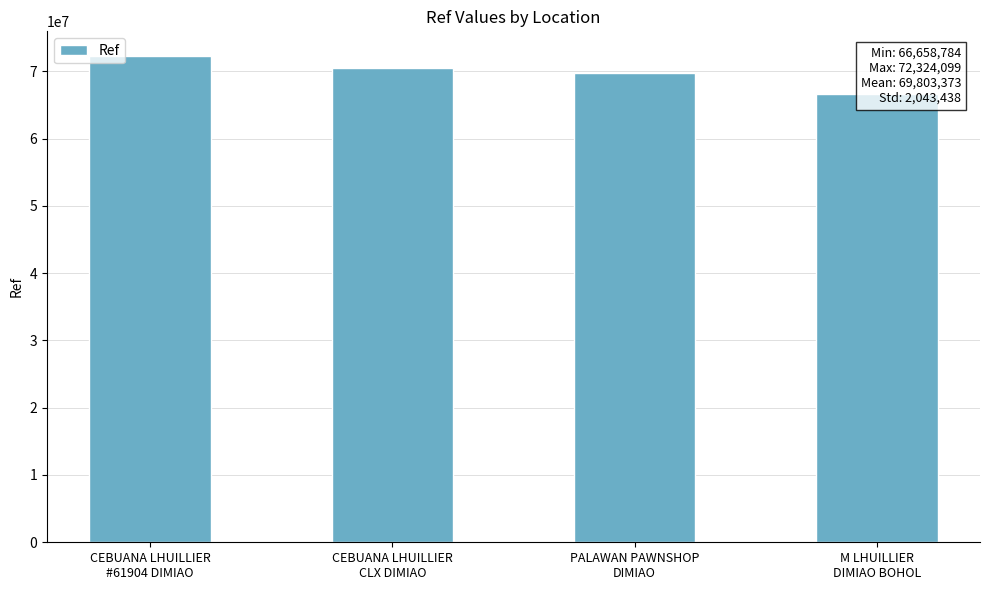

Which category has the lowest value across all series?

M LHUILLIER
DIMIAO BOHOL